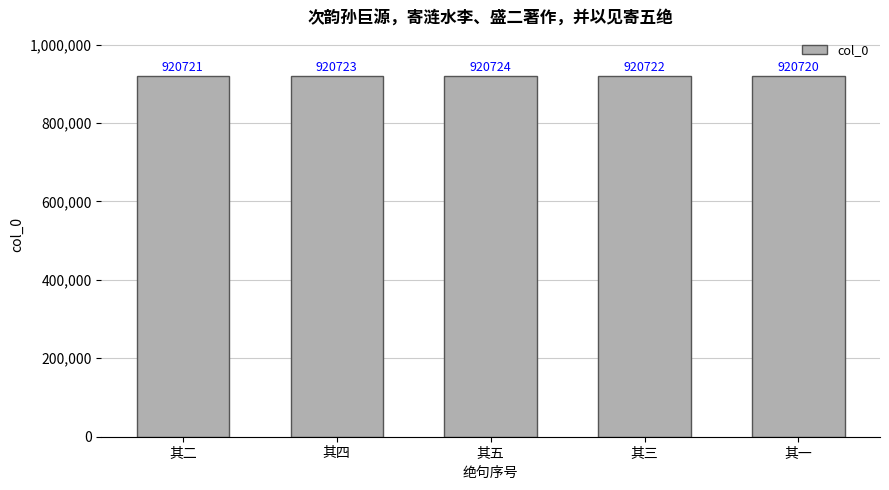

Read the value at 其三.

920722